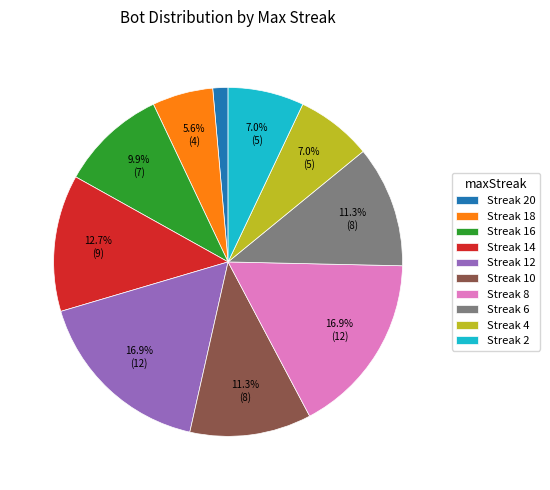

What percentage is NOT represented by Streak 4?

93.0%